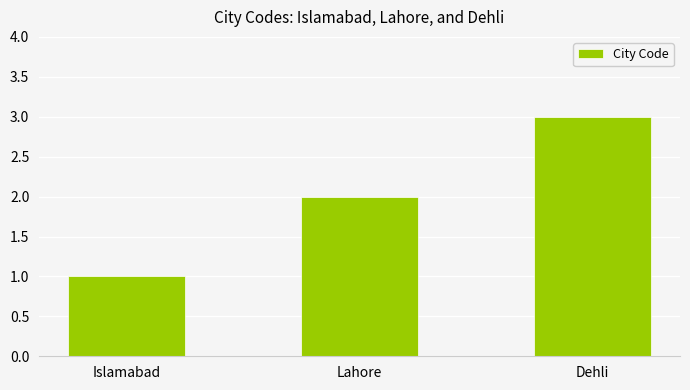

Reading left to right, extract all data points from this chart.

1	2	3